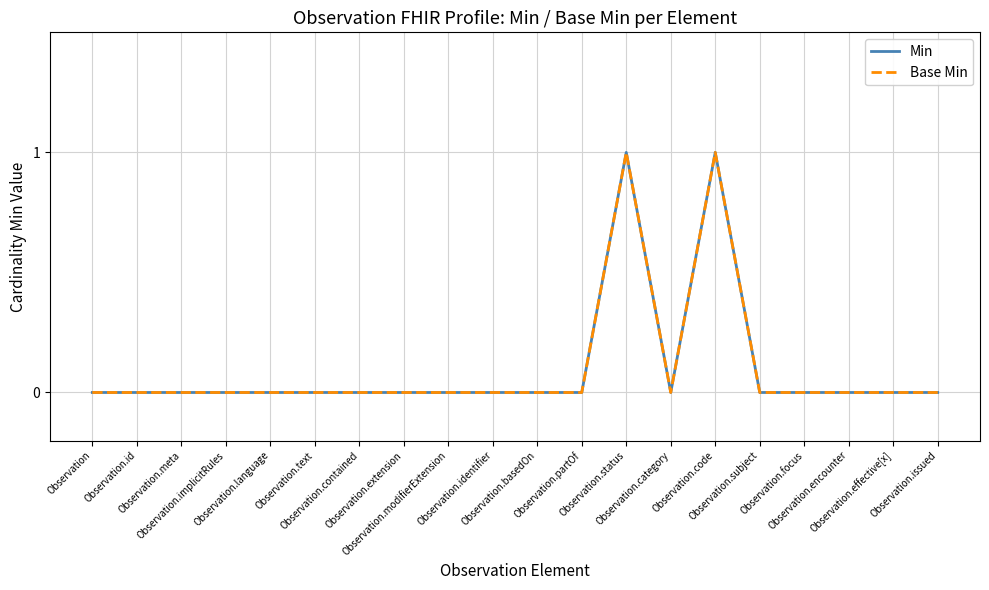

What is the maximum value for Base Min?

1